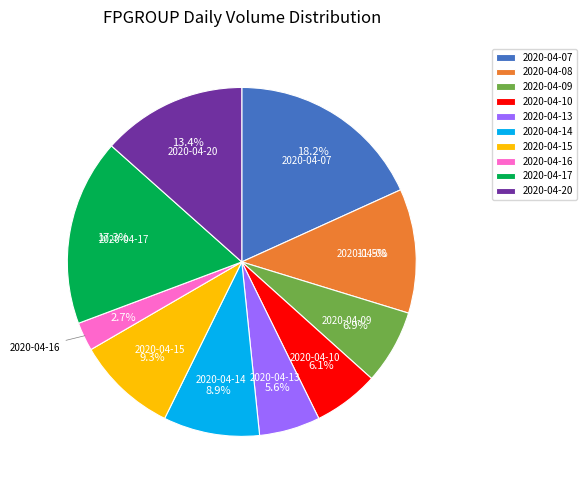

To the nearest percent, what percentage of the pie is 2020-04-10?

6%